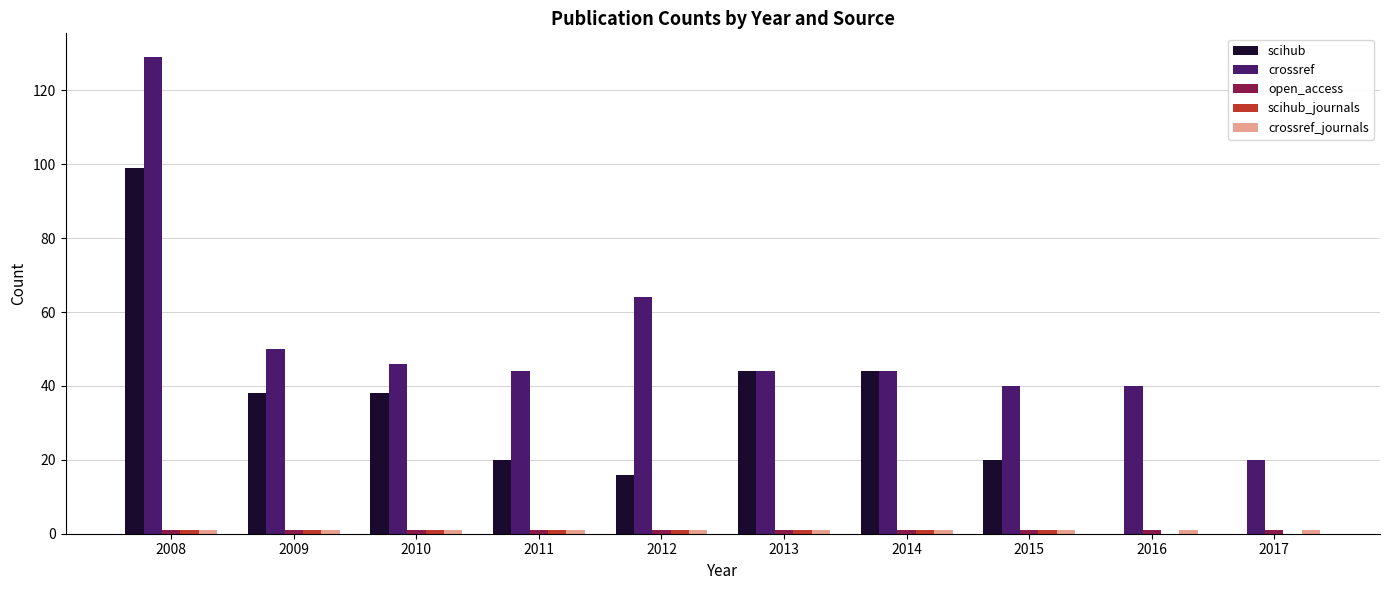

Is the value of scihub at 2016 greater than the value of crossref at 2016?

No